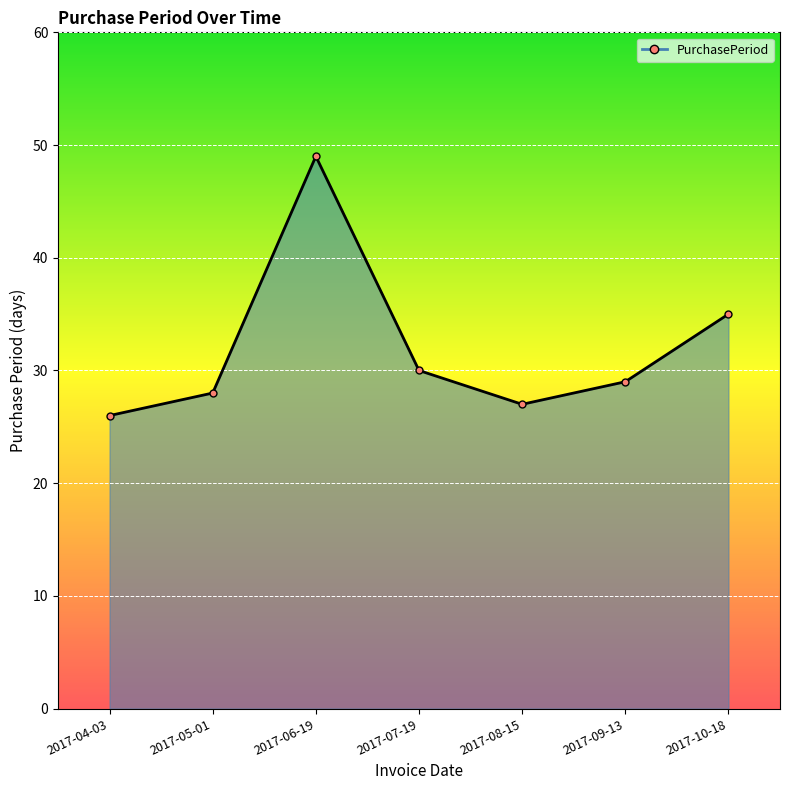

How many lines are shown in the chart?

1